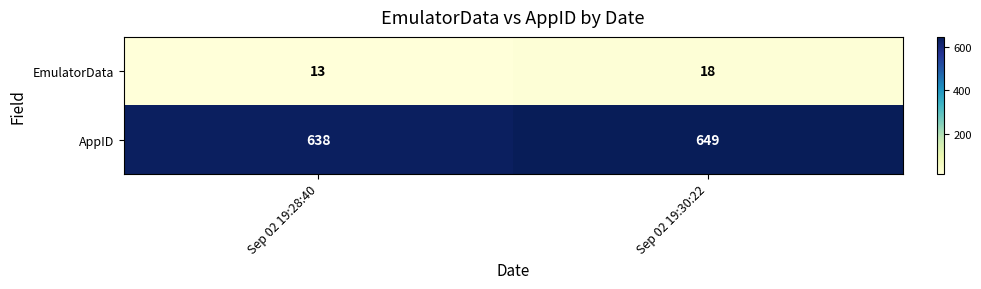

What is the difference between the maximum and minimum values in the AppID series?

11